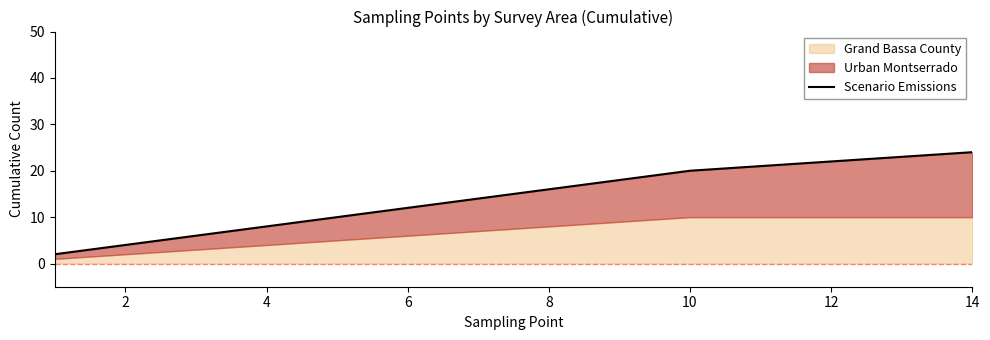

Reading left to right, extract all data points from this chart.

2	4	6	8	10	12	14	16	18	20	21	22	23	24